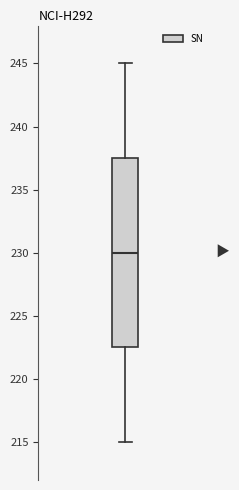

Transcribe this box plot: give where the median line is, the range the box spans, and where the two whiskers end, as read against the y-axis. The values are not printed on the chart, so give them approximately, as read against the axis.

median 230.0, box 222.5 to 237.5, whiskers 215.0 to 245.0